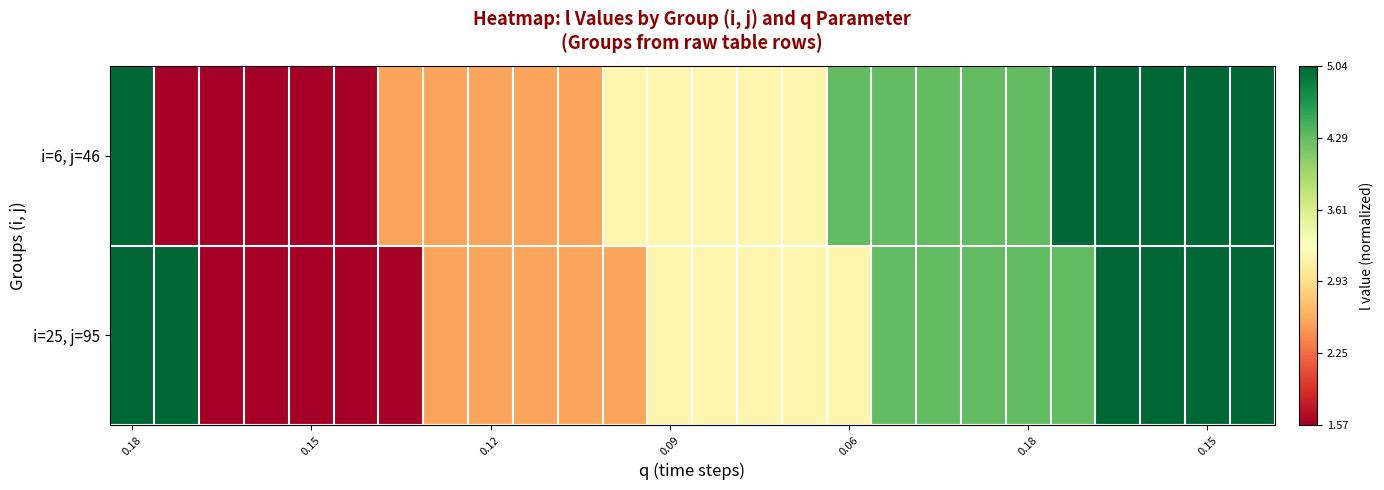

Which label corresponds to the largest value in the chart?

0.18